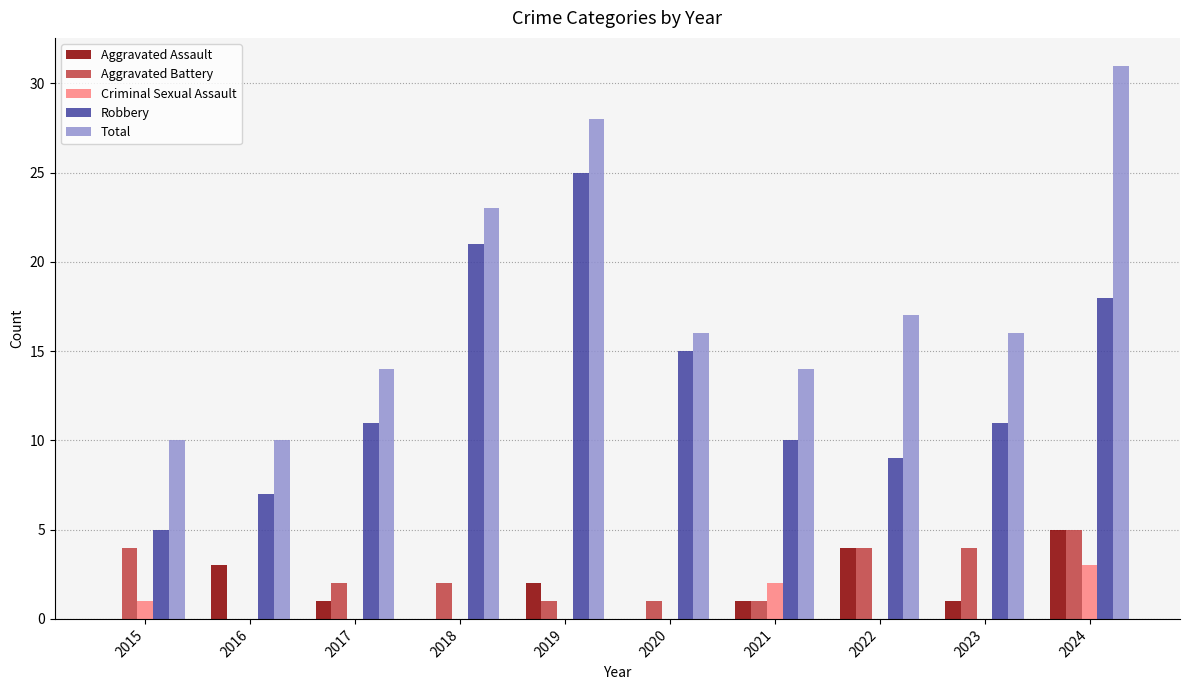

What is the sum of the Robbery values at 2018 and 2017?

32